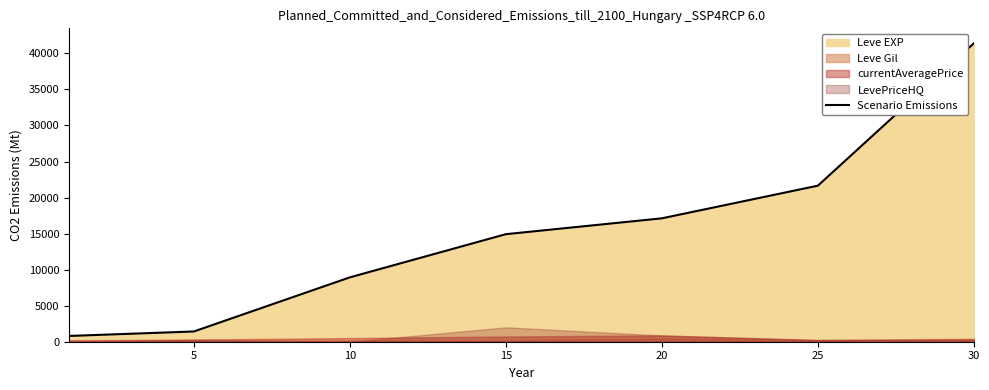

Which category has the highest value across all series?

30